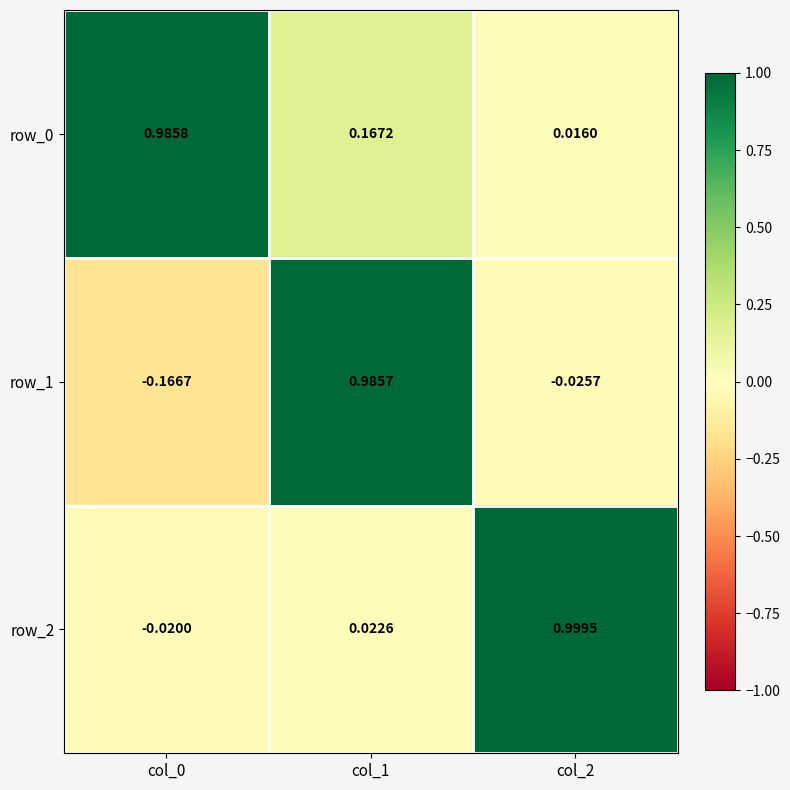

Reading left to right, what are all the values shown in this chart?

row_0: col_0=1.0	col_1=0.2	col_2=0.0
row_1: col_0=-0.2	col_1=1.0	col_2=-0.0
row_2: col_0=-0.0	col_1=0.0	col_2=1.0